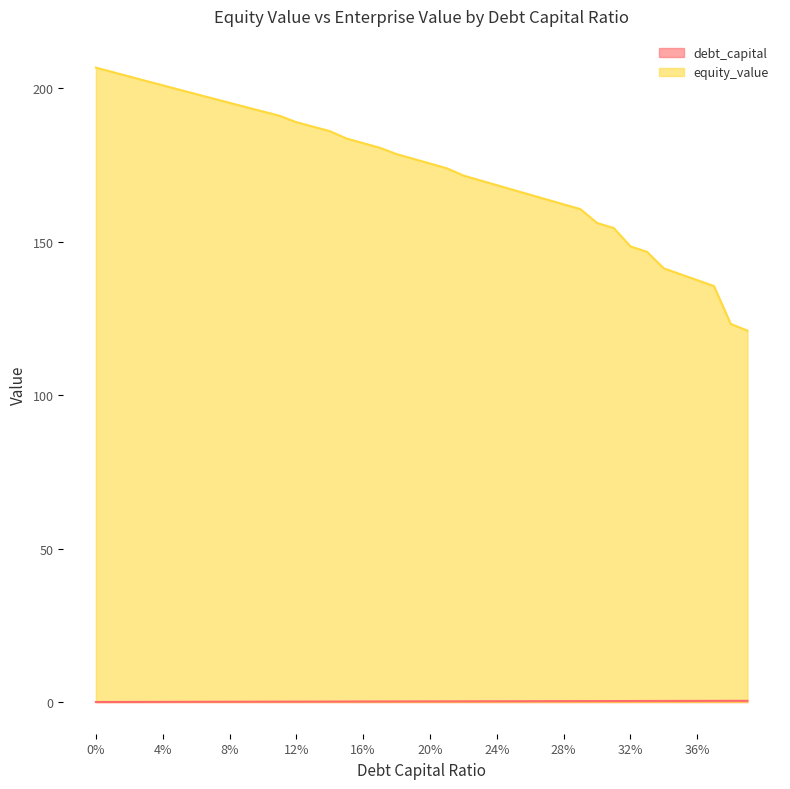

How many categories are shown in the chart?

40